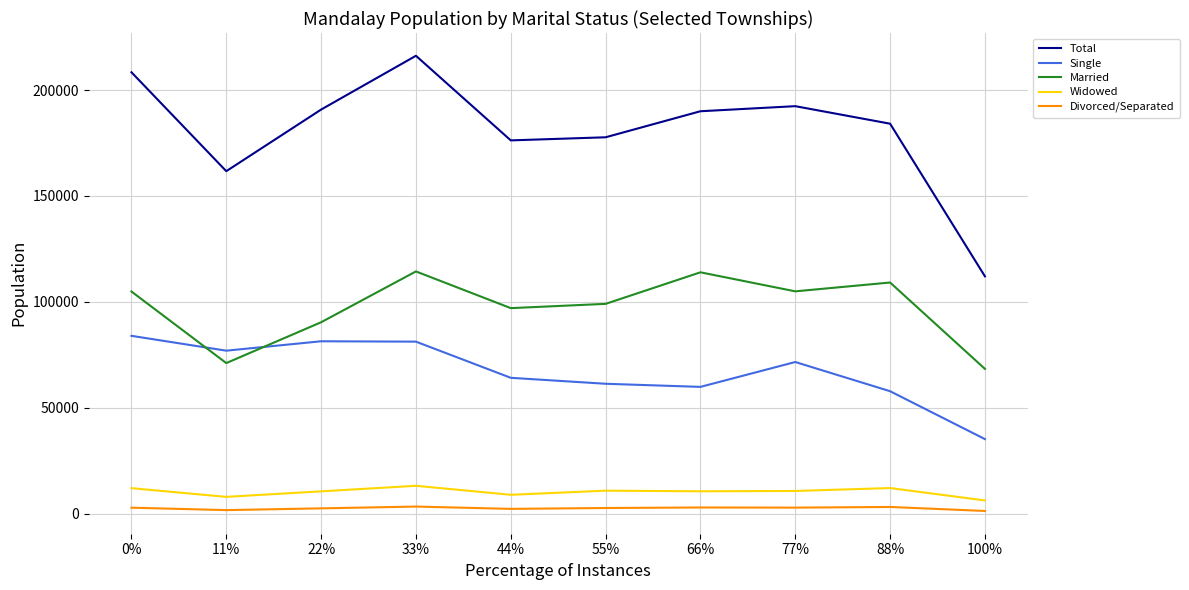

Does the chart have visible grid lines?

Yes